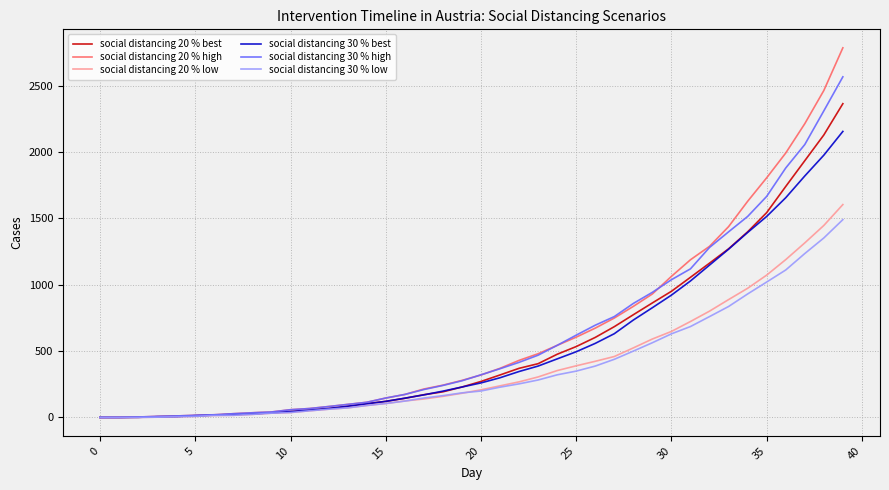

What is the highest value of the social distancing 30 % best series?

2155.5